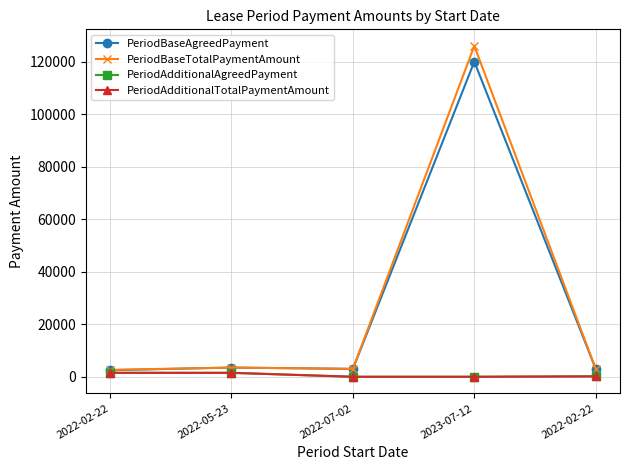

Which series changed the most between 2022-07-02 and 2022-02-22?

PeriodAdditionalTotalPaymentAmount